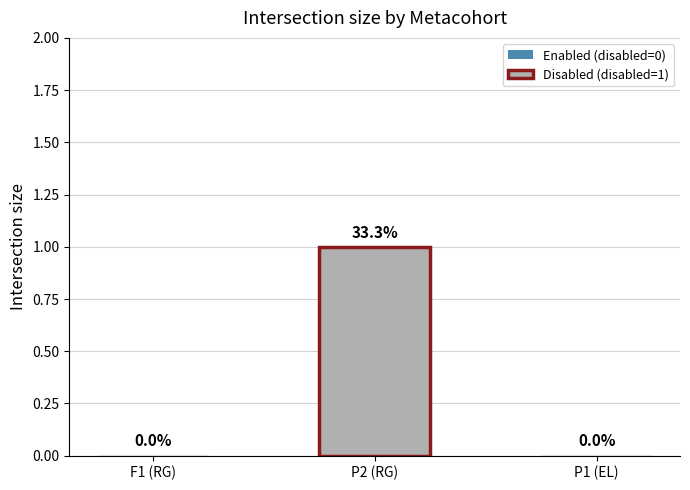

How many values are between 0 and 1?

3